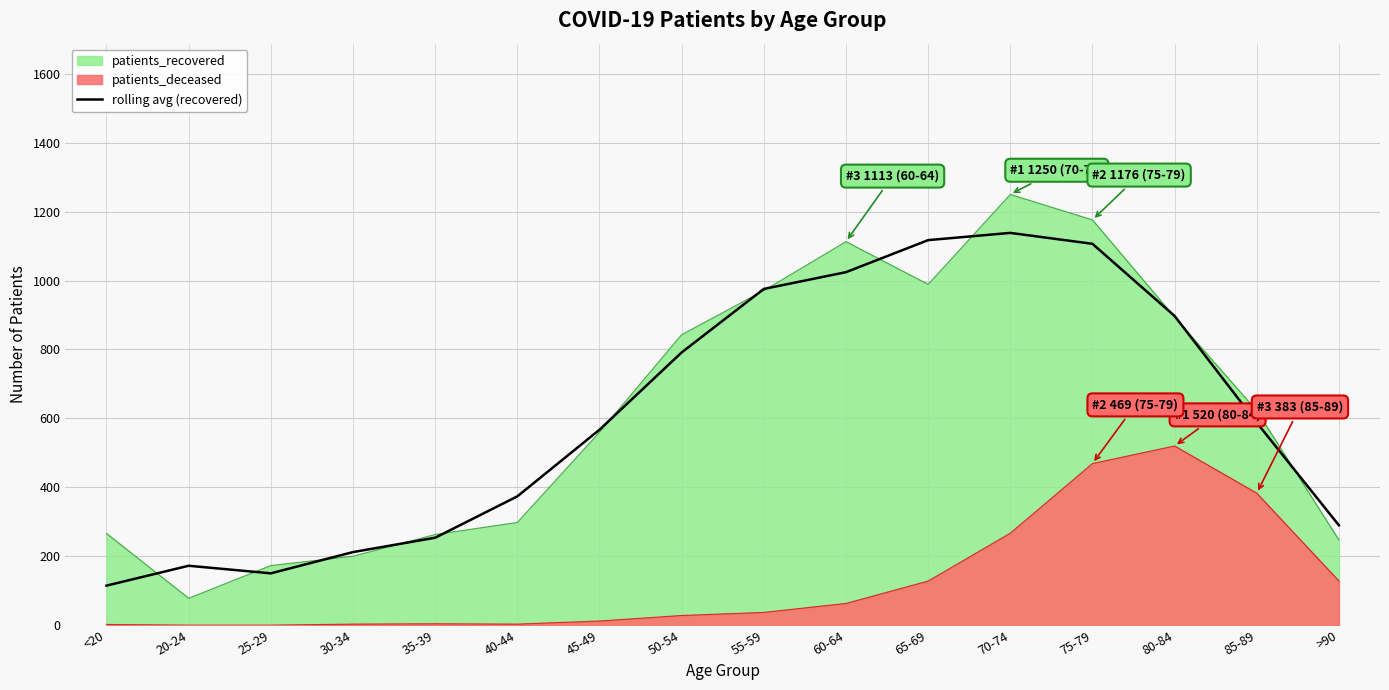

Reading right to left, list all the values displayed in this chart.

289.7	587.7	897.3	1106.7	1138.3	1117.3	1024.3	975.7	791.3	567.0	373.7	253.7	212.0	150.3	172.3	114.7